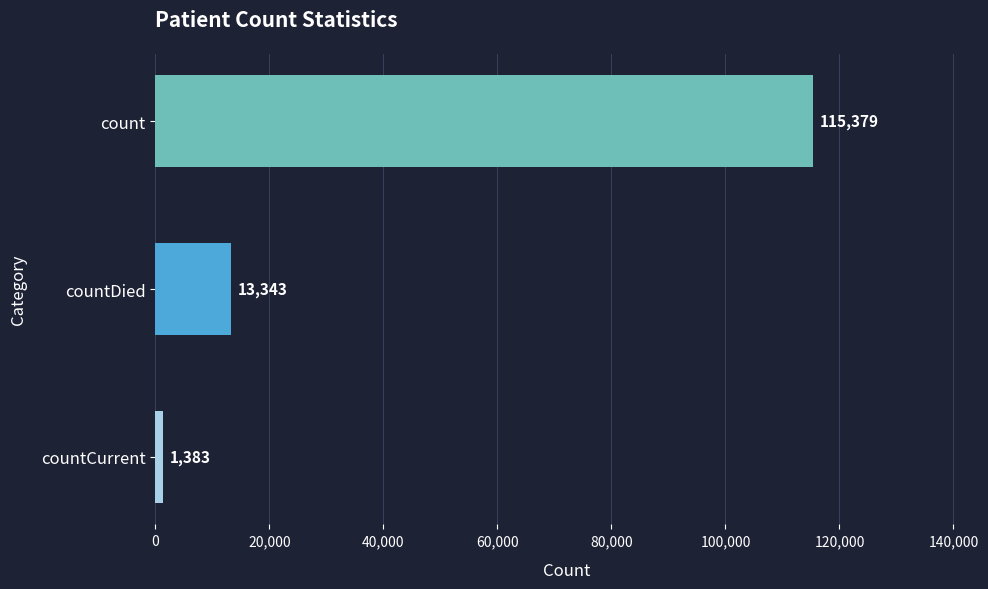

How many values are between 1383 and 115379?

3